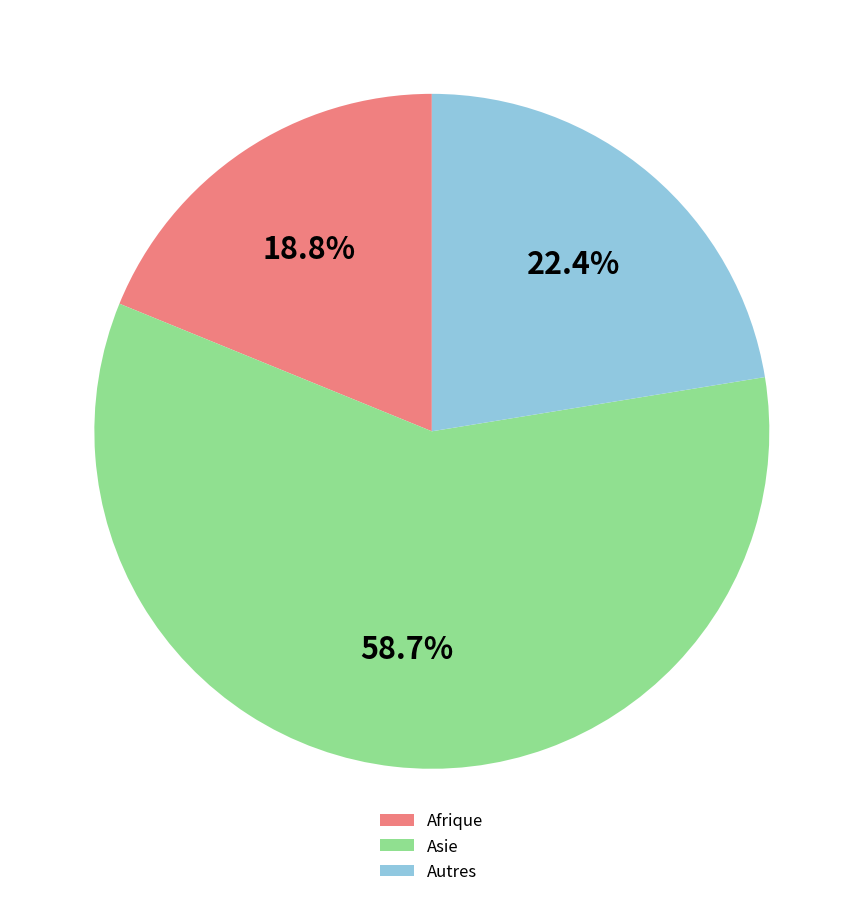

To the nearest percent, what is the difference between the largest and smallest slice percentages?

40%